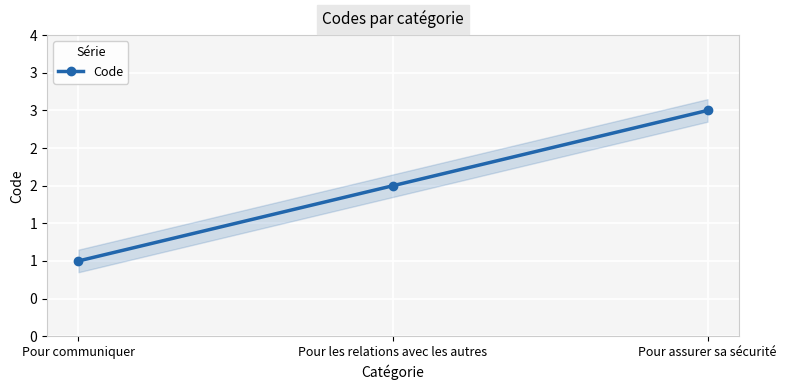

Where does the data first go above 2?

Pour assurer sa sécurité